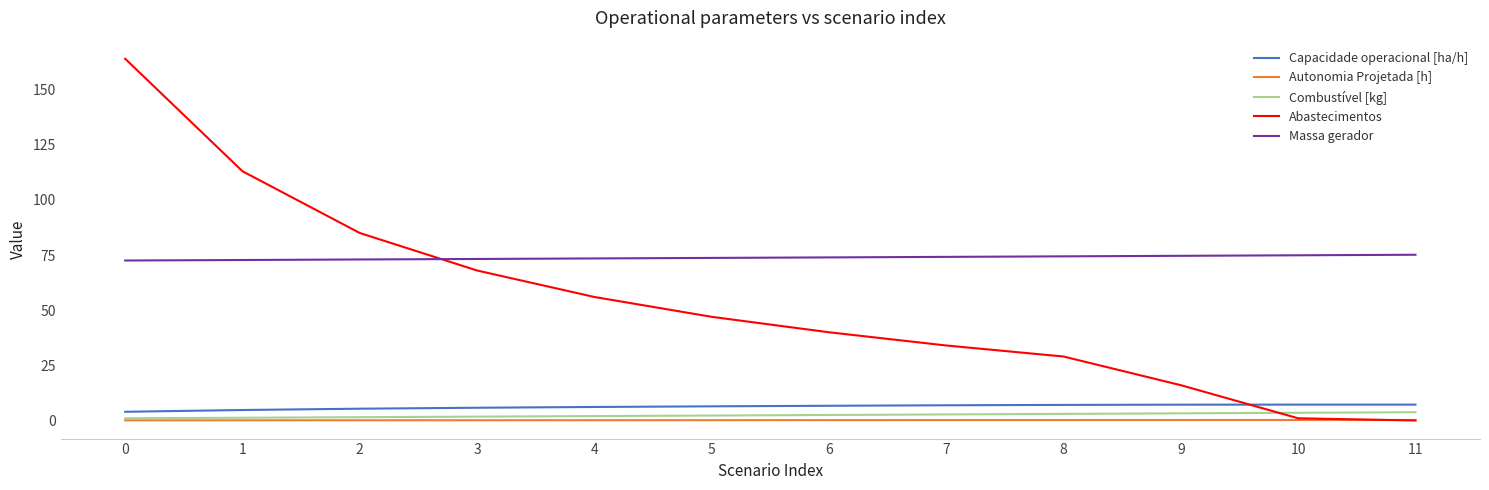

Read the Capacidade operacional [ha/h] value at 8.

7.1